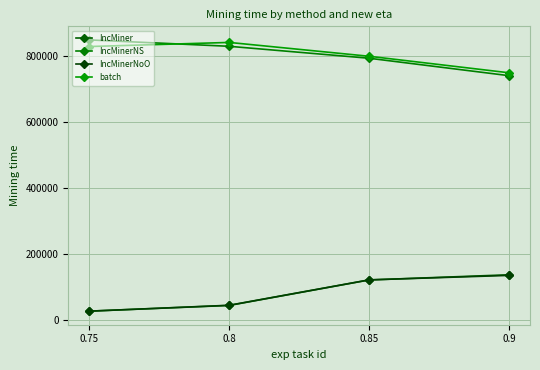

What are all the series names shown in the legend?

IncMiner, IncMinerNS, IncMinerNoO, batch